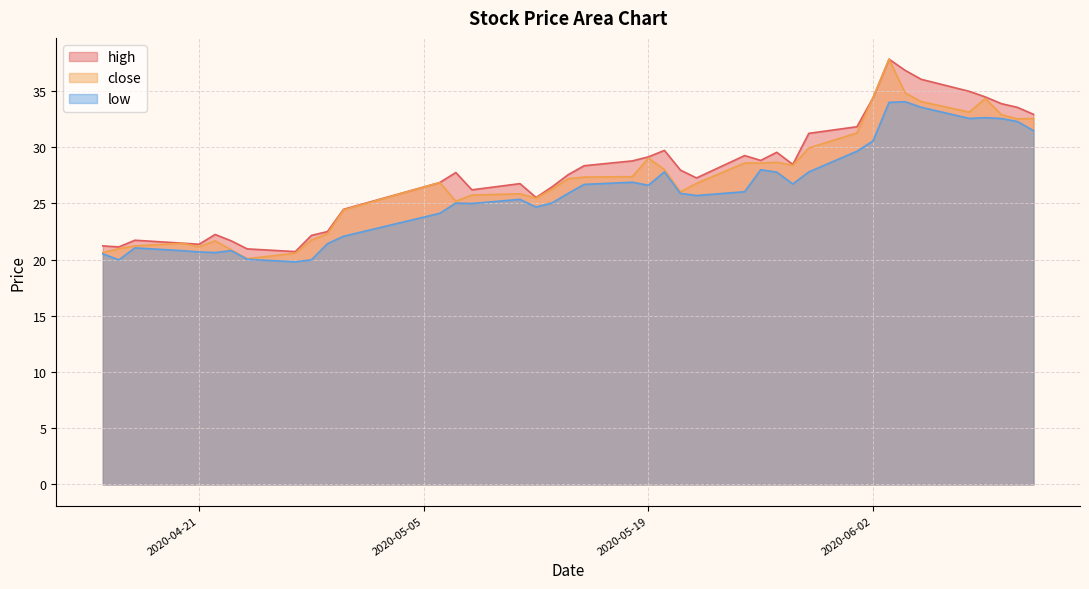

What is the label of the 7th point from the right?

2020-06-04